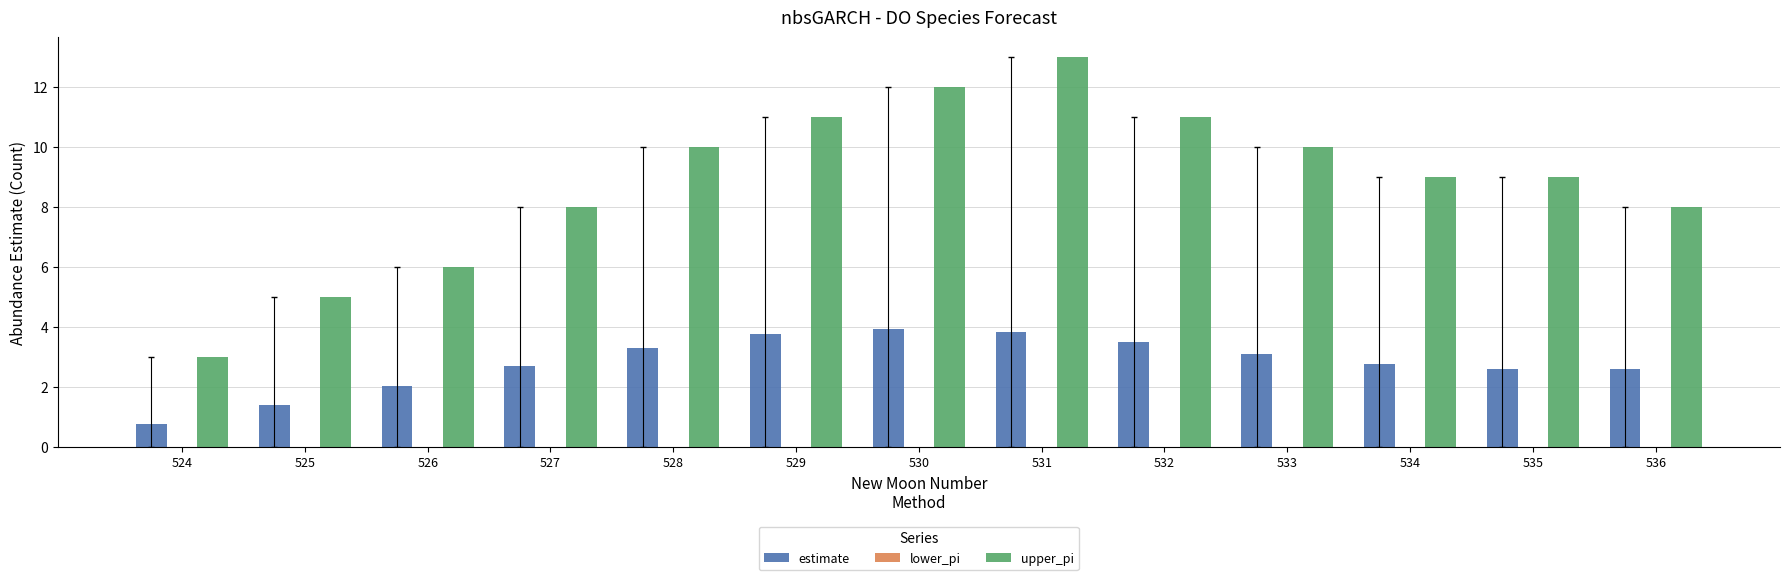

What is the highest value of the upper_pi series?

13.0